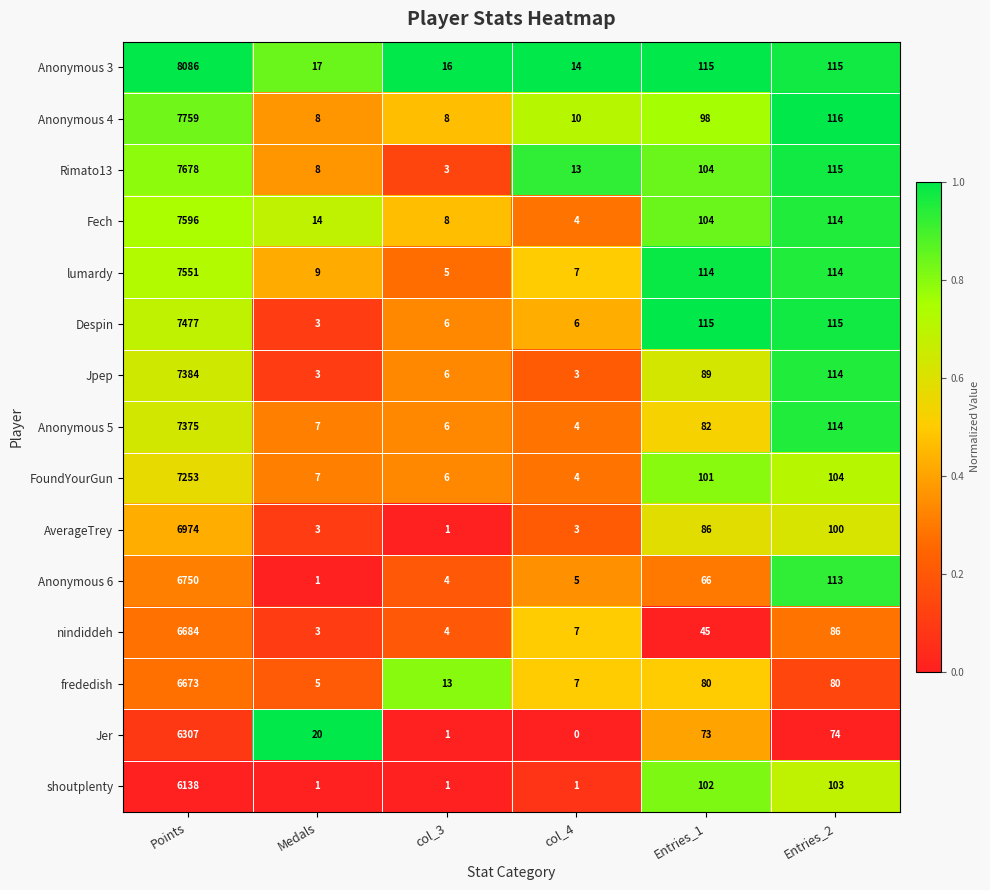

The value of Jer at Medals is 20. True or false?

True